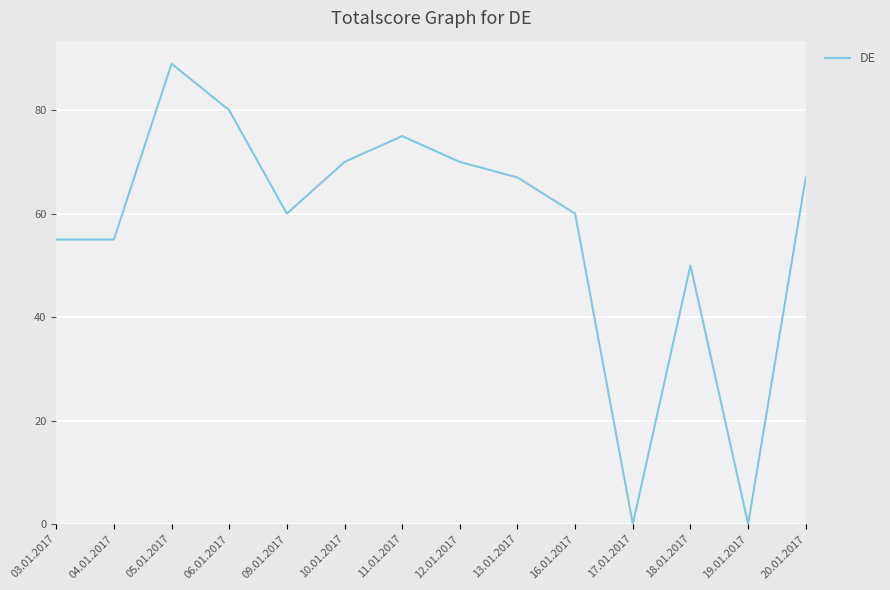

At which label is the value closest to 44?

18.01.2017